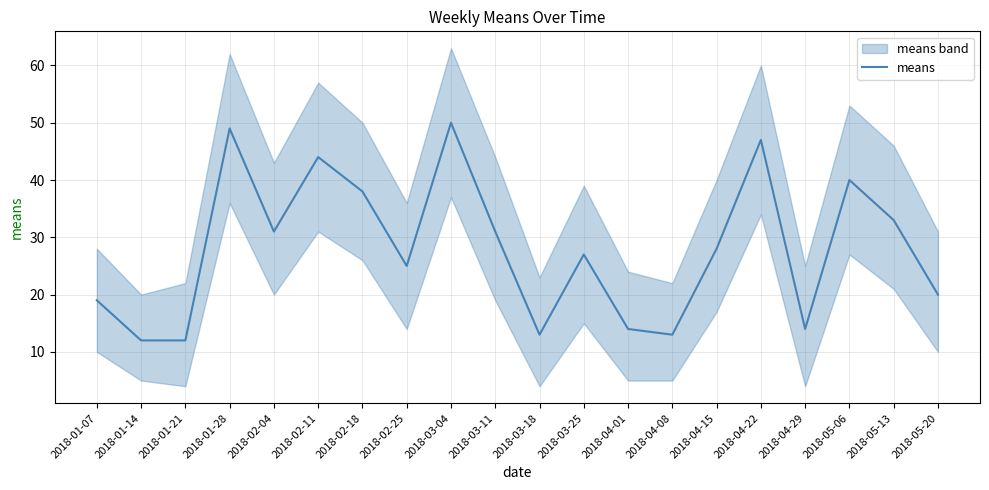

The value of means at 2018-01-14 is 12. True or false?

True